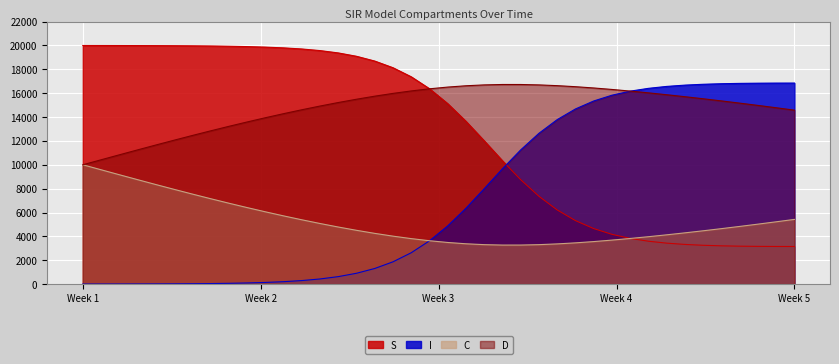

How many interior local valleys does the C series have?

1